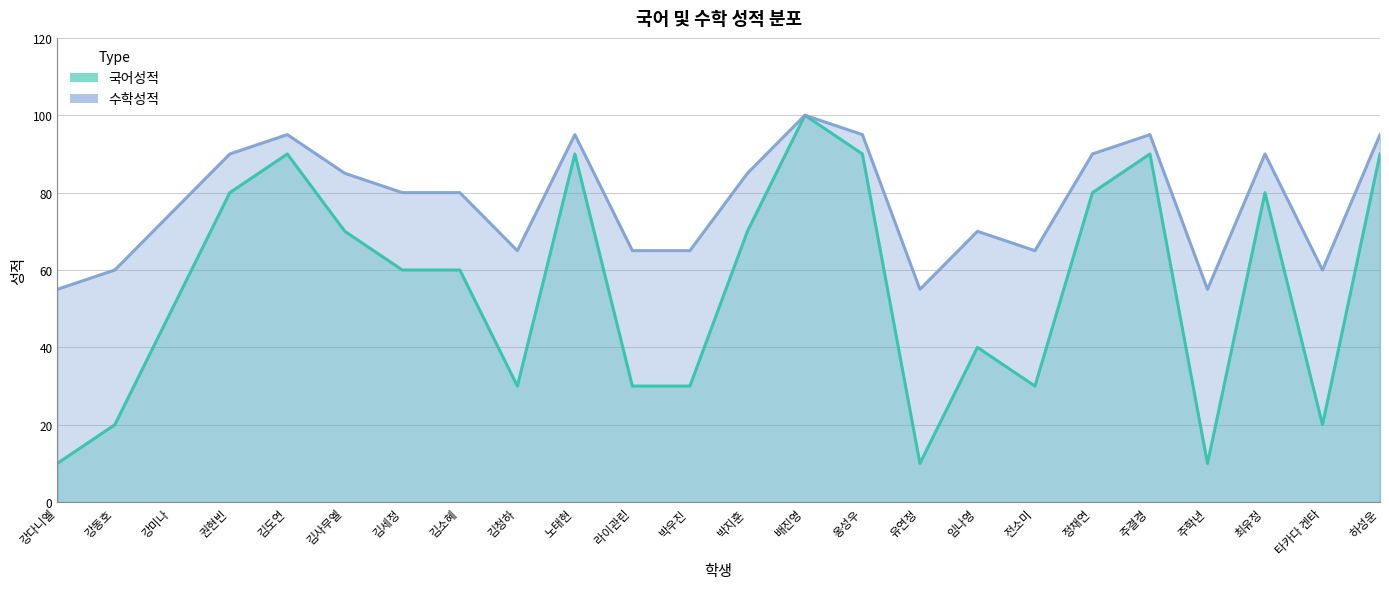

What is the spread (max minus min) of values at 라이관린?

35